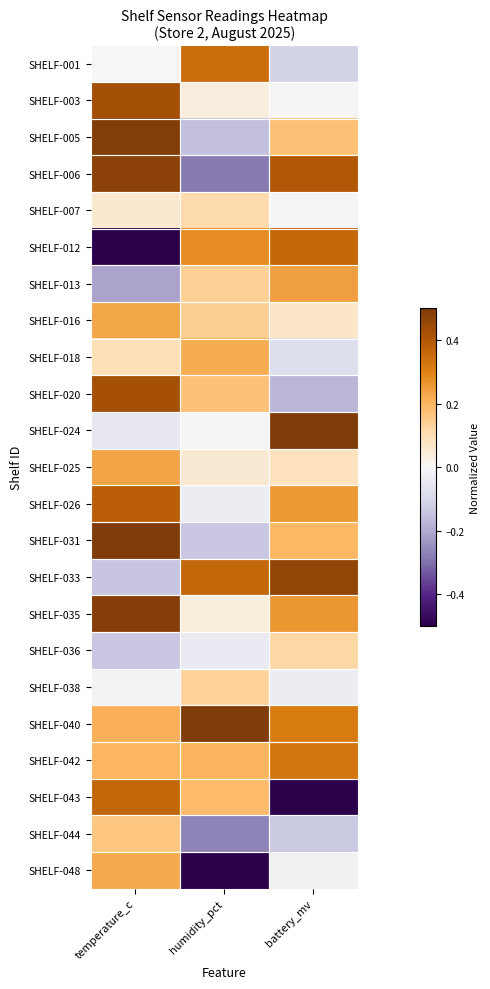

At which category does the chart reach its minimum across all series?

temperature_c